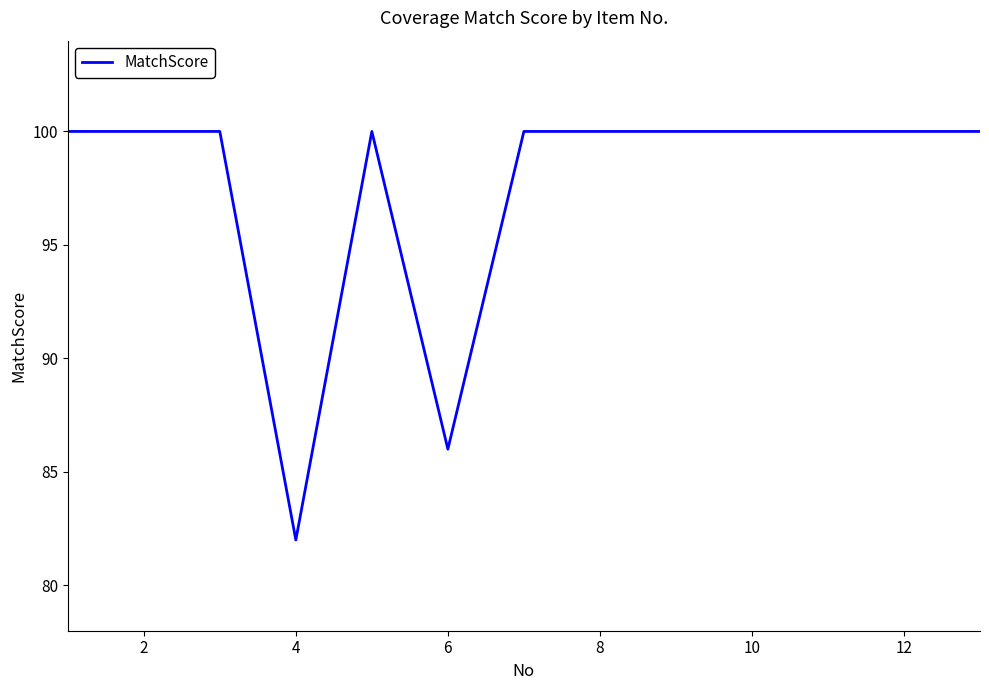

What is the smallest value displayed?

82